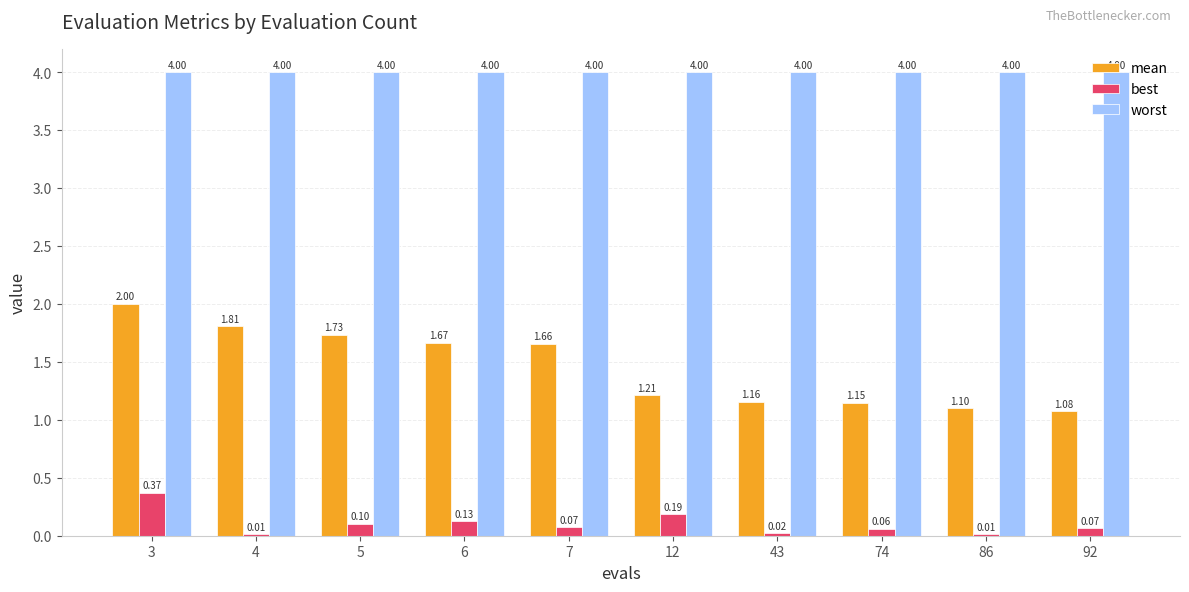

How many groups of bars are there?

10